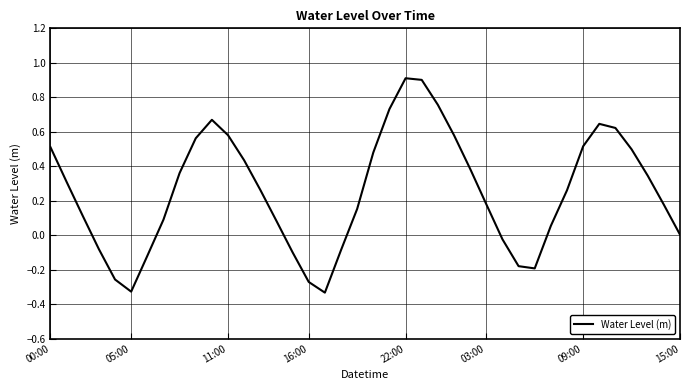

How many lines are shown in the chart?

1